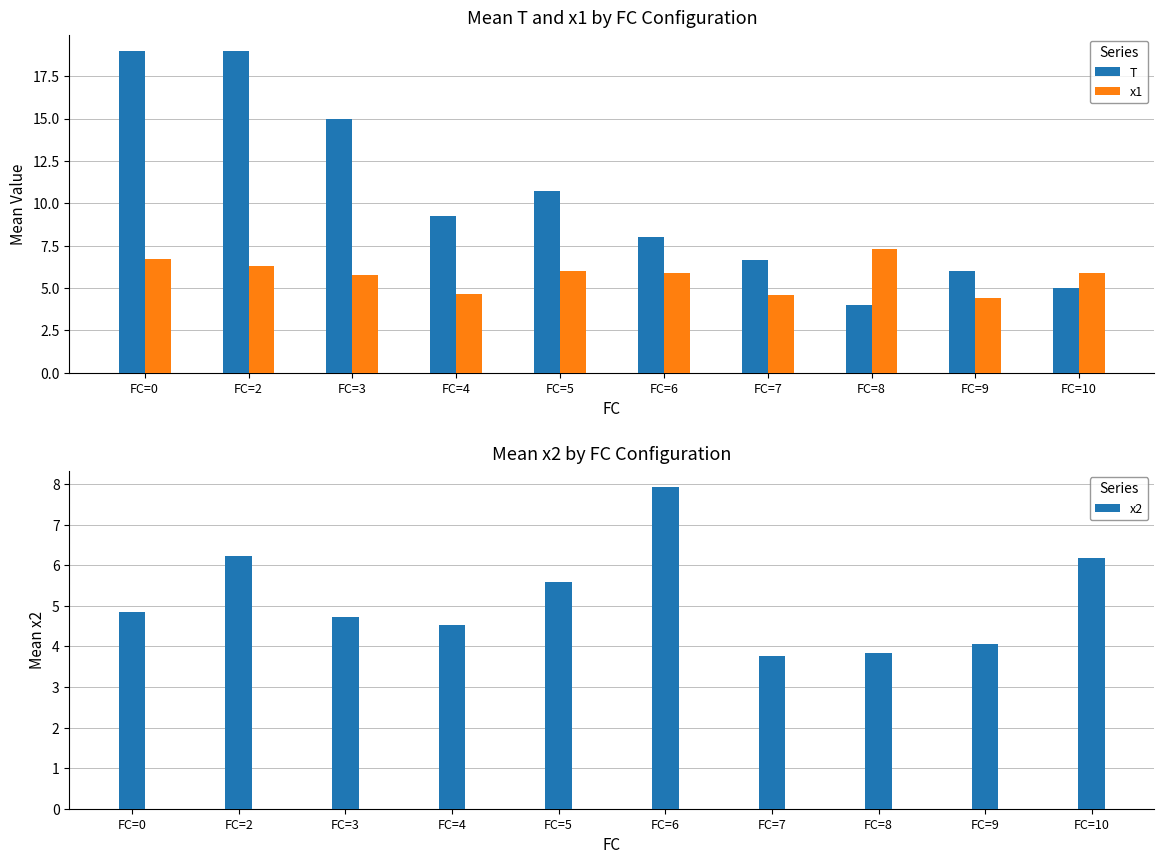

Is it true that T equals 5.9 at FC=3?

False